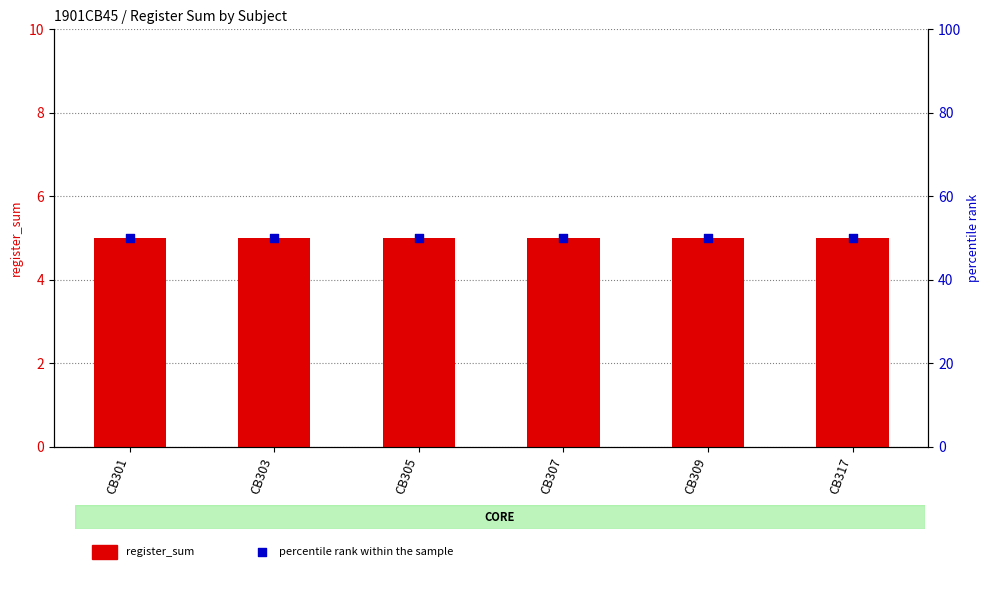

Which series has the largest Y range (max minus min)?

register_sum